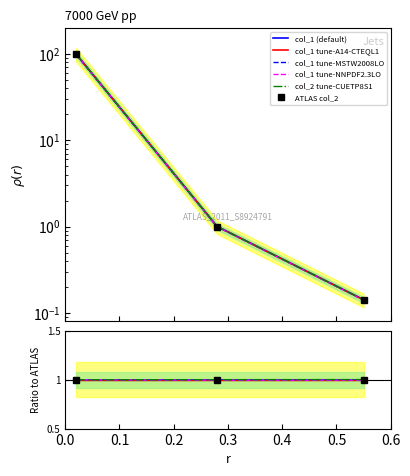

Count the values in the range 0 to 1.

3